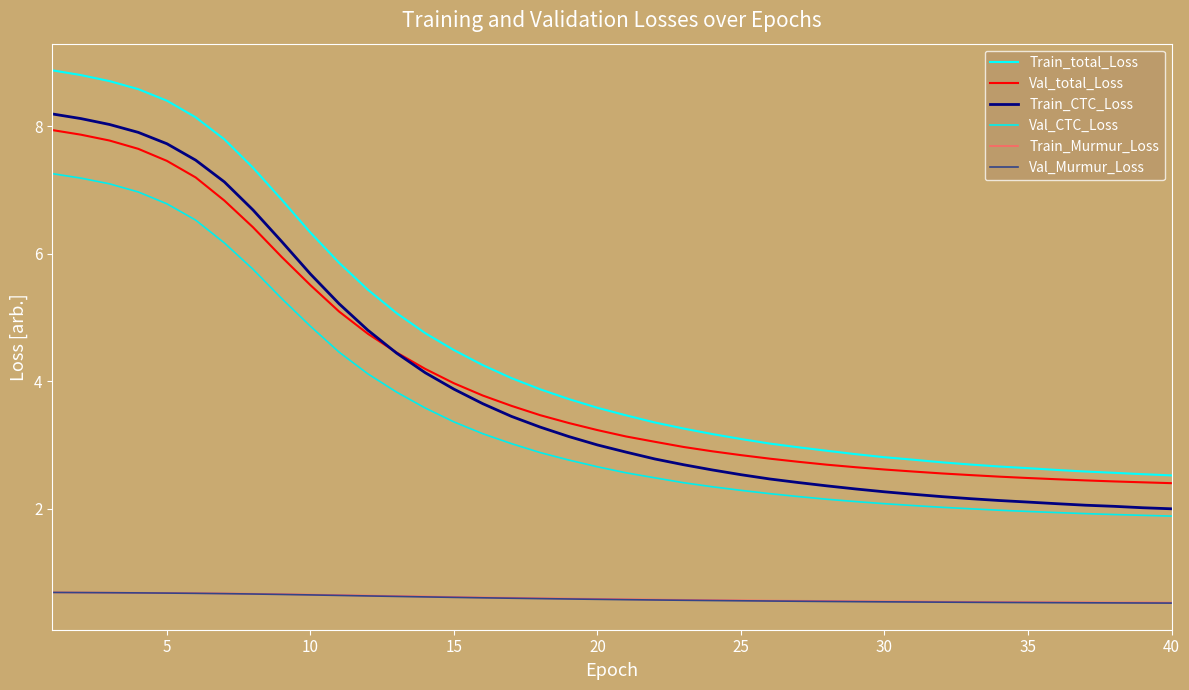

Does the chart display data point markers on the line(s)?

No